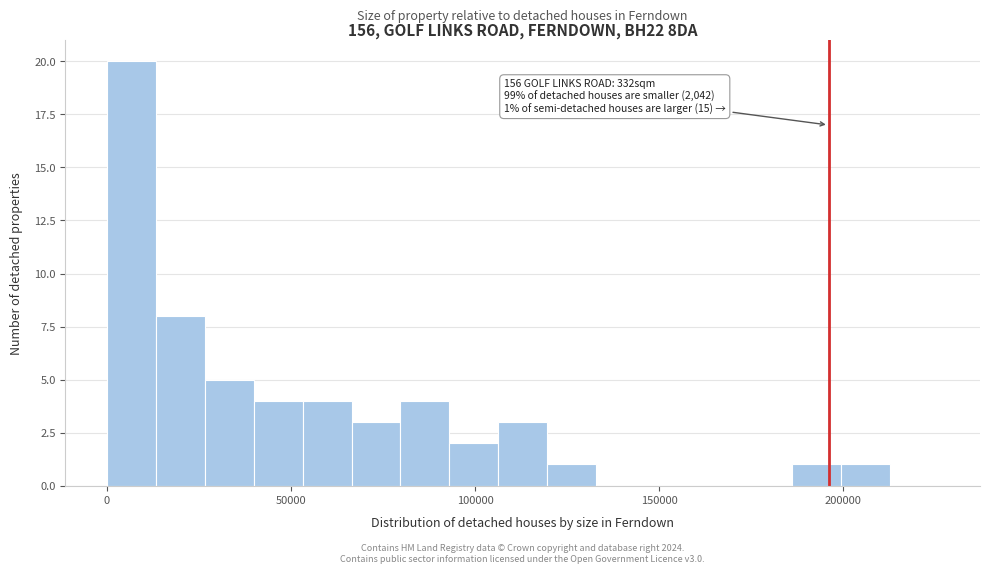

Around what value on the x-axis is the tallest bar? Give the approximate position of its centre, as read against the axis.

5000